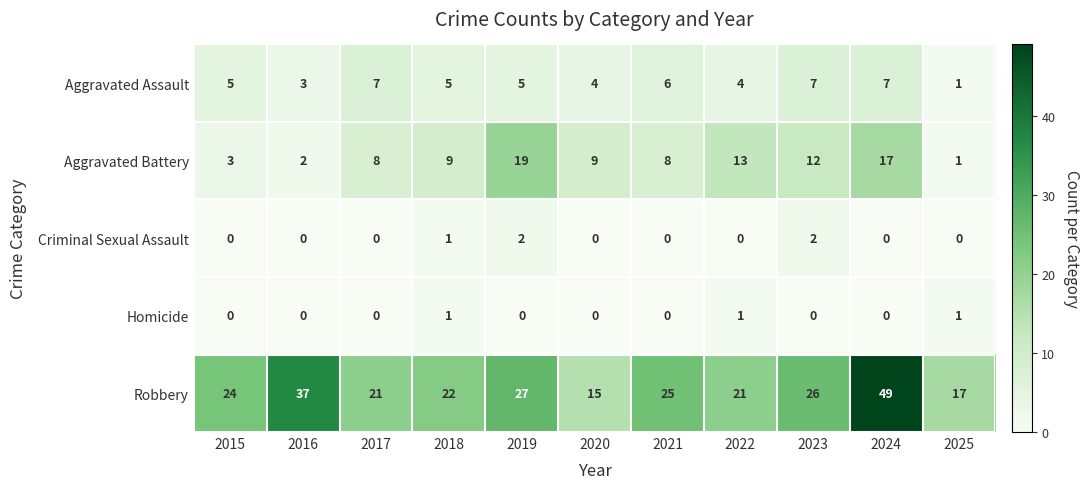

Count the number of categories in the chart.

11